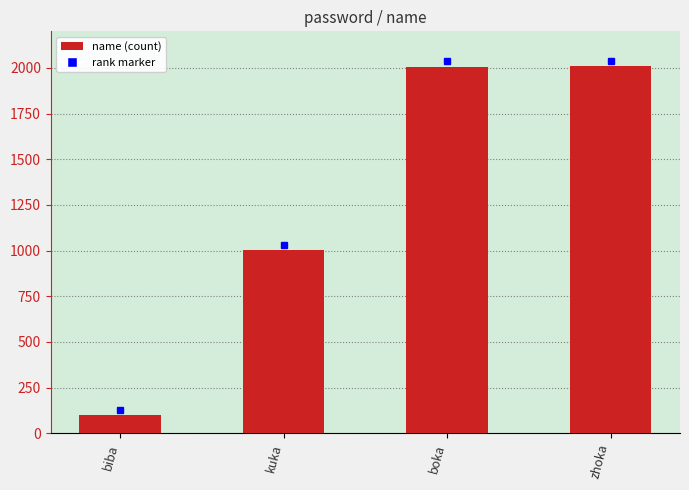

What is the label of the 2nd bar from the right?

boka